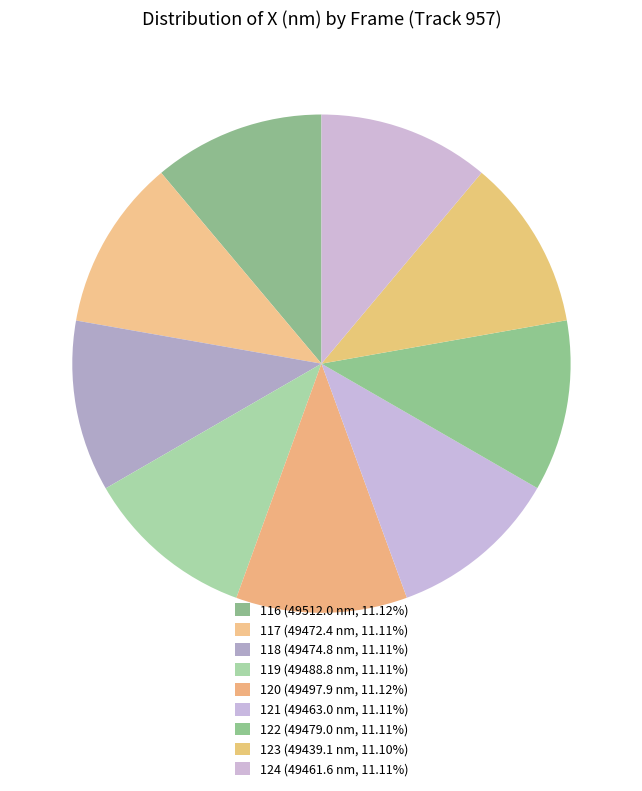

How many segments does this pie chart have?

9